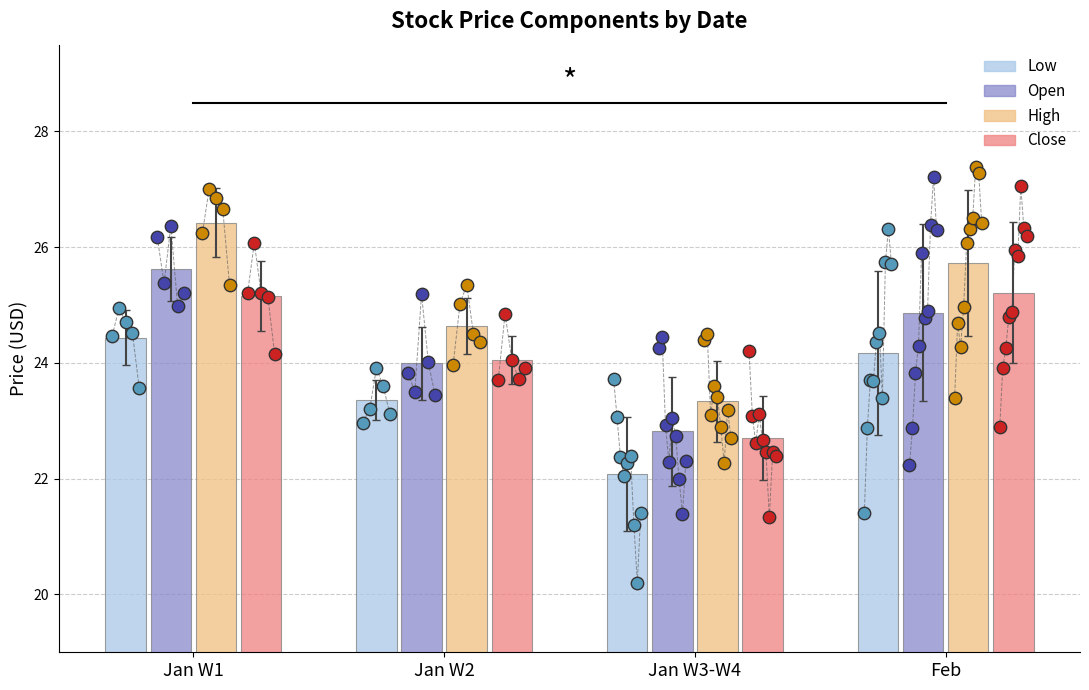

Is the value of Open at Jan W2 greater than the value of Close at Jan W1?

No